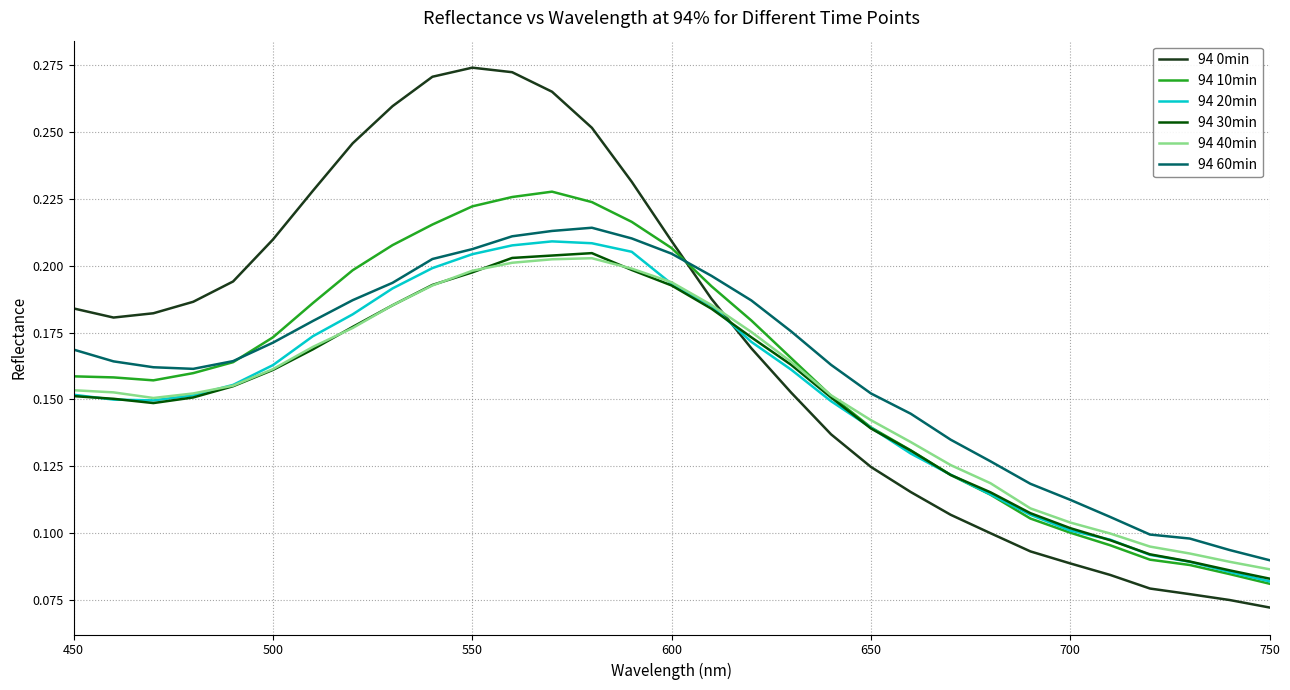

How many distinct data groups are displayed?

6